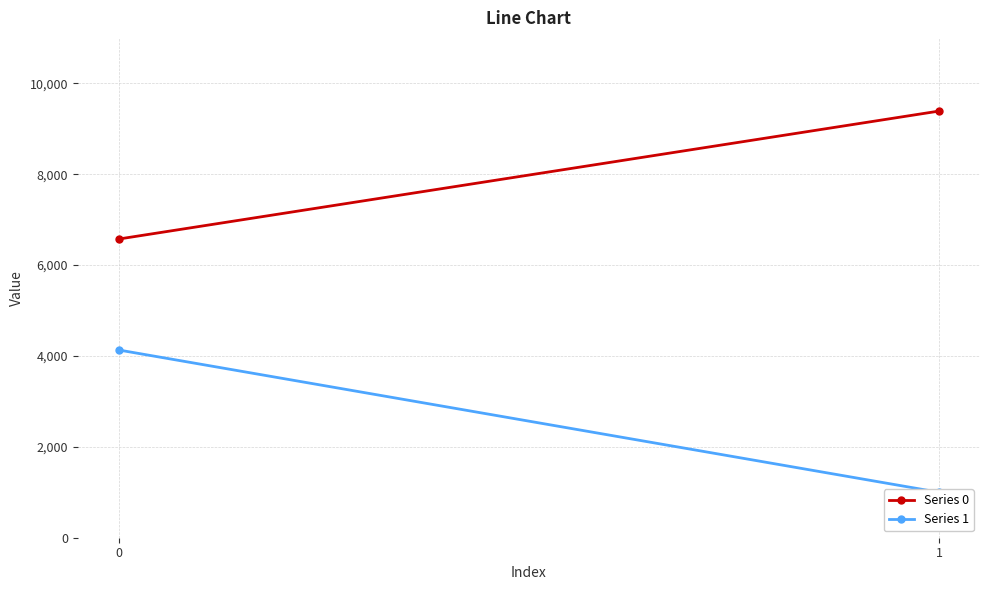

How many categories are shown in the chart?

2